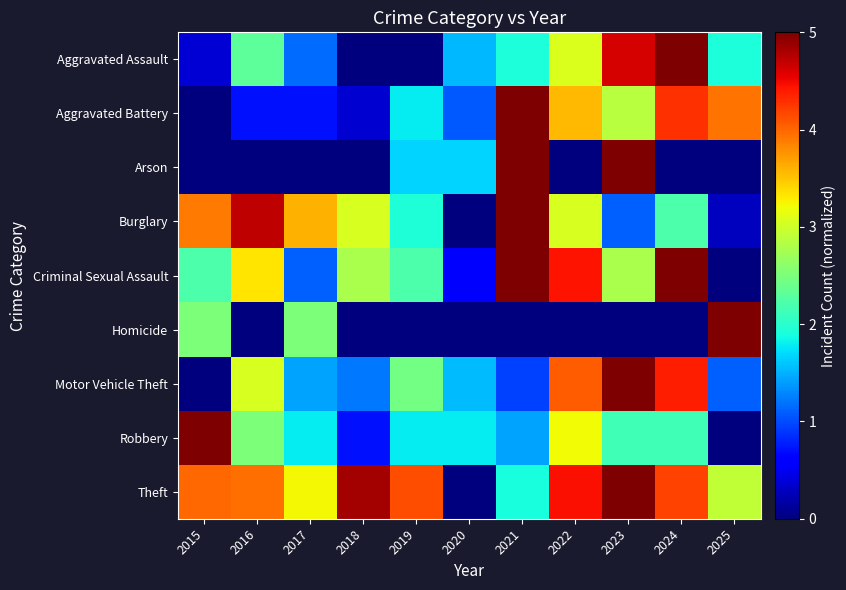

At which category is the sum across all series the highest?

2023